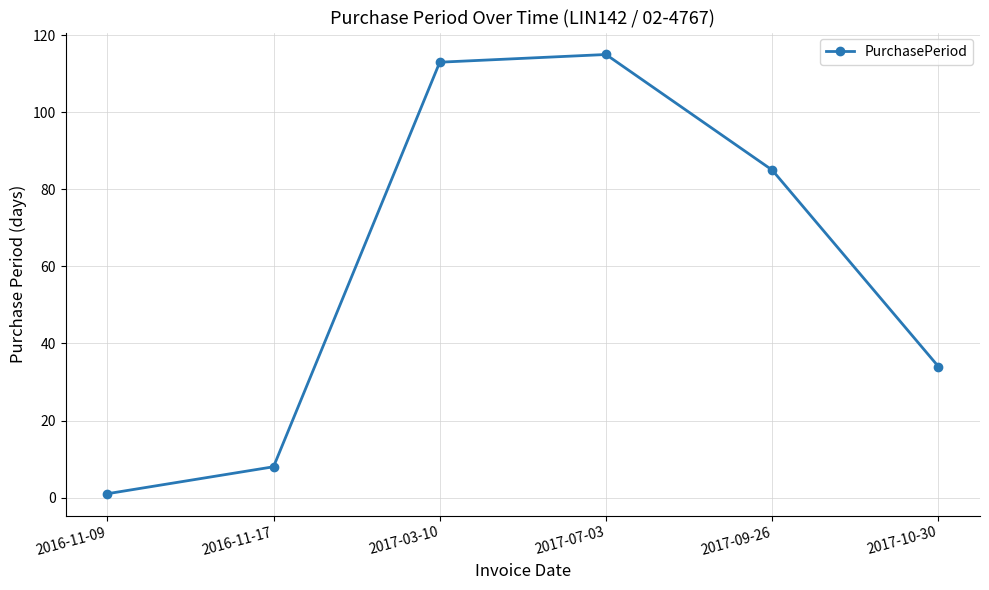

At which category does the data reach its first local peak?

2017-07-03